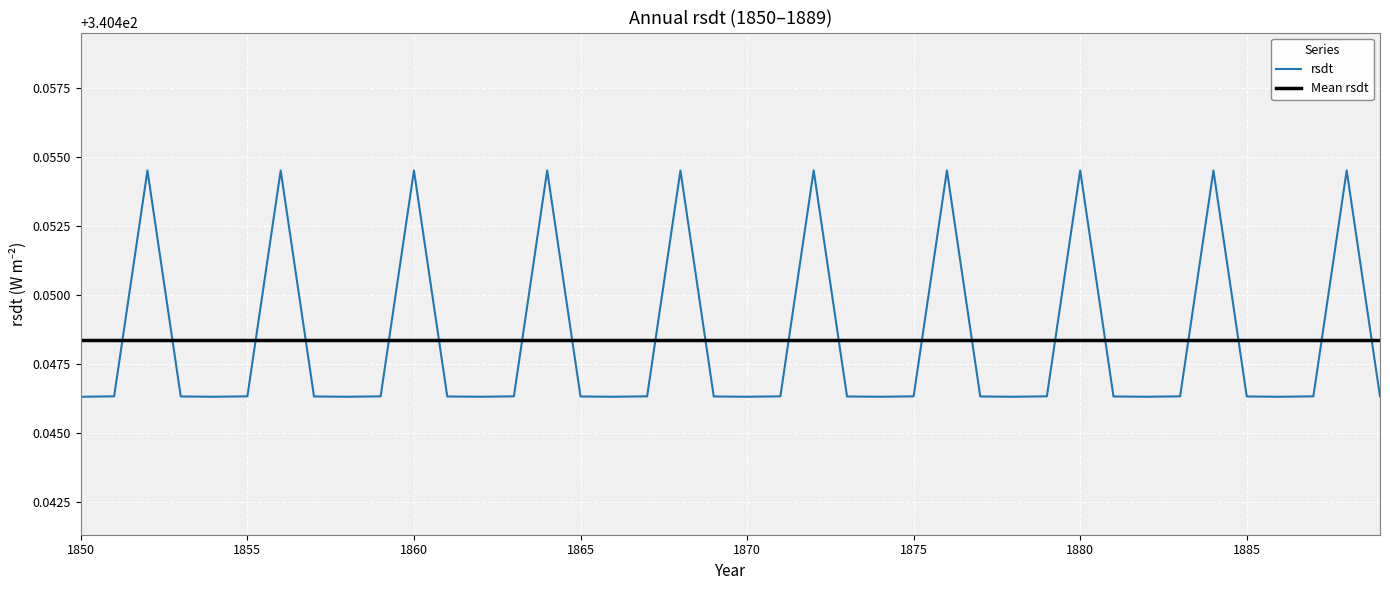

True or false: rsdt has more than 2 points higher than both neighbors.

True